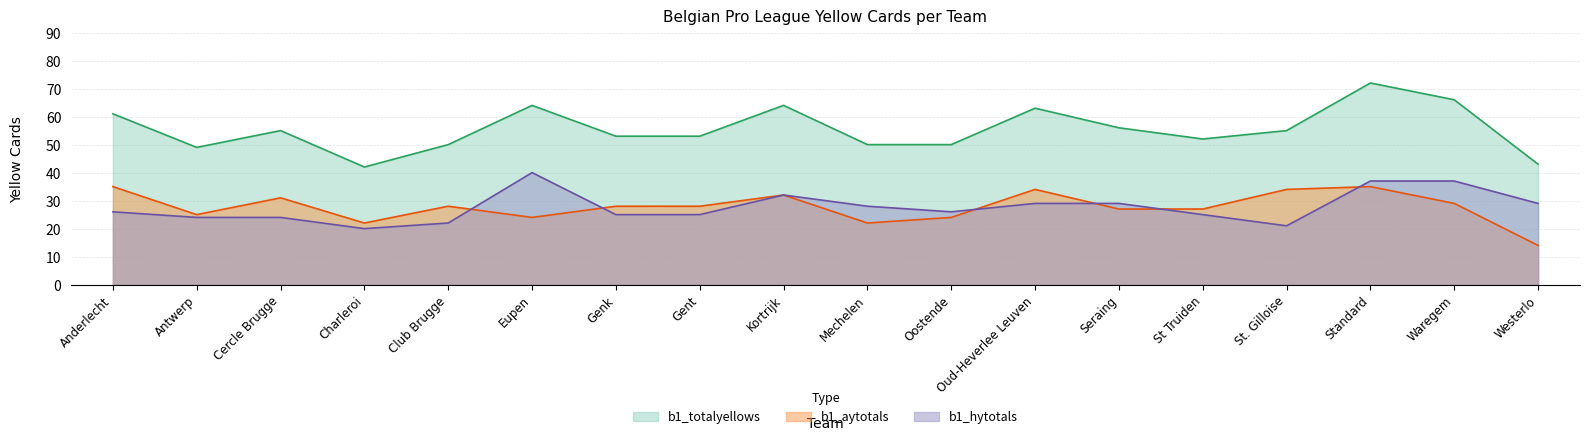

True or false: b1_hytotals and b1_aytotals intersect in this chart.

True